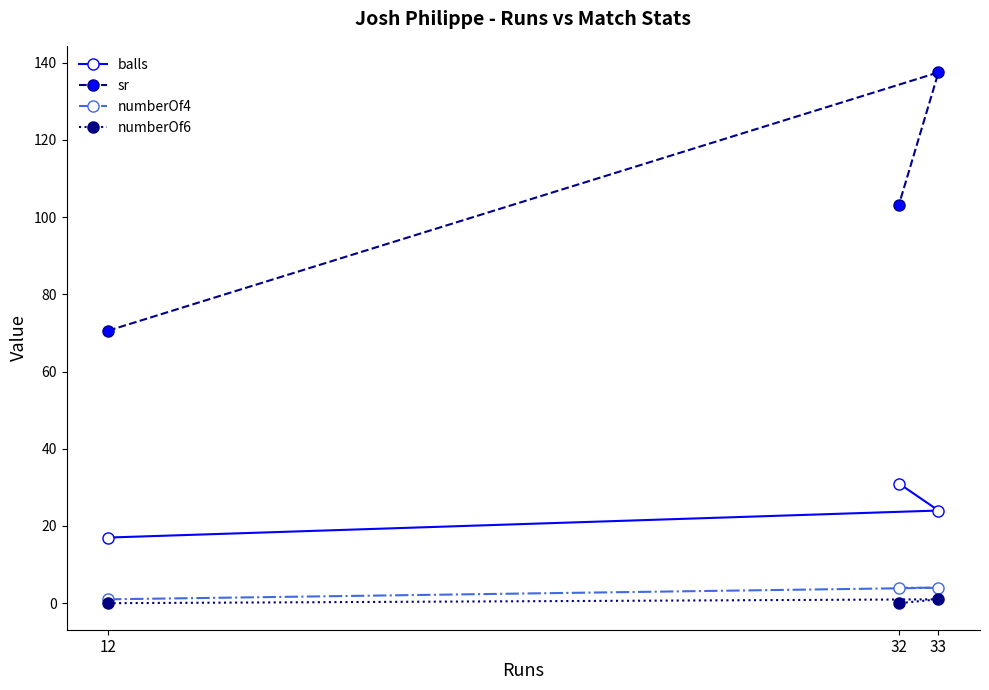

Reading left to right, transcribe all the data shown in this chart.

balls: 12=17.0	32=31.0	33=24.0
sr: 12=70.6	32=103.2	33=137.5
numberOf4: 12=1.0	32=4.0	33=4.0
numberOf6: 12=0.0	32=0.0	33=1.0